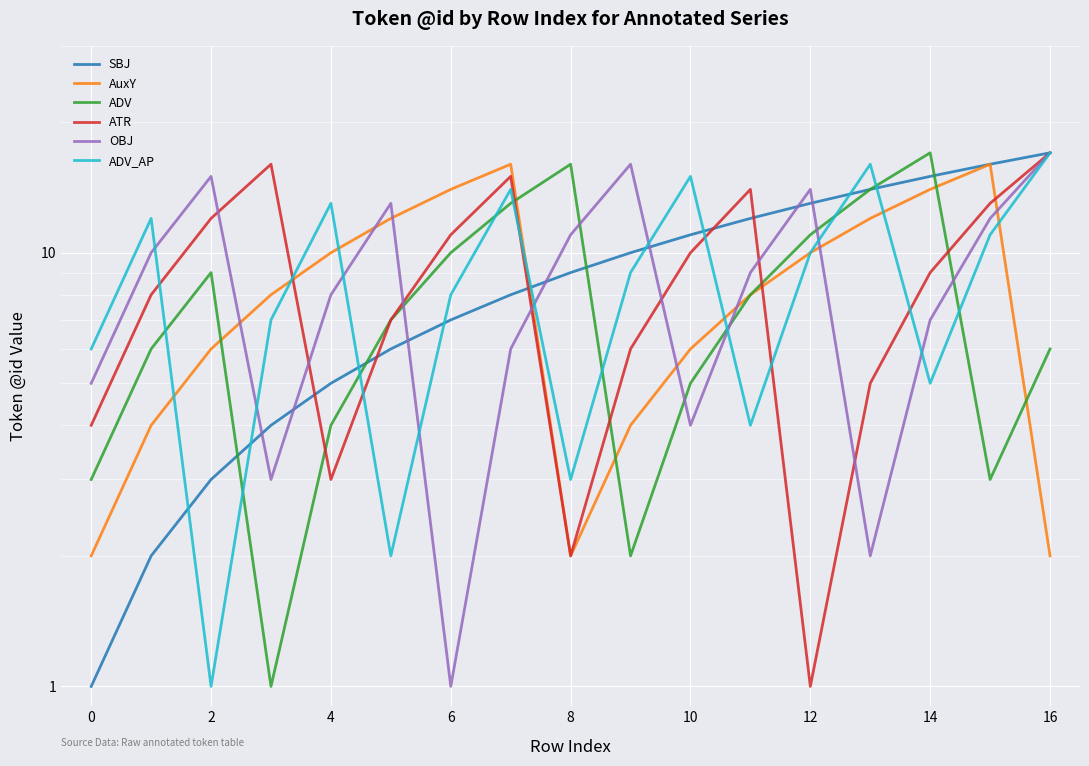

How many interior local peaks does the OBJ series have?

4